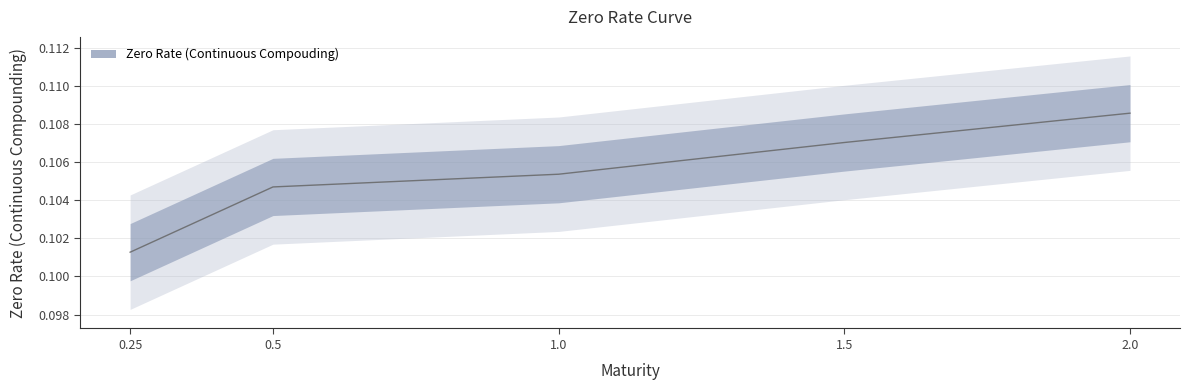

True or false: the data shows 0.1 at 0.25.

True